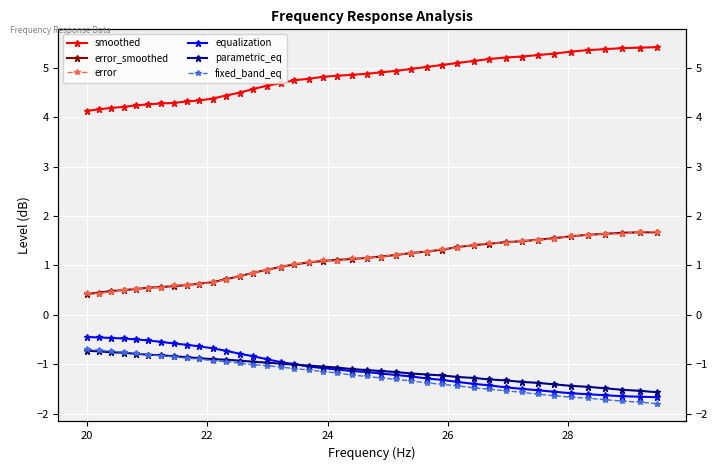

True or false: error and fixed_band_eq intersect in this chart.

False